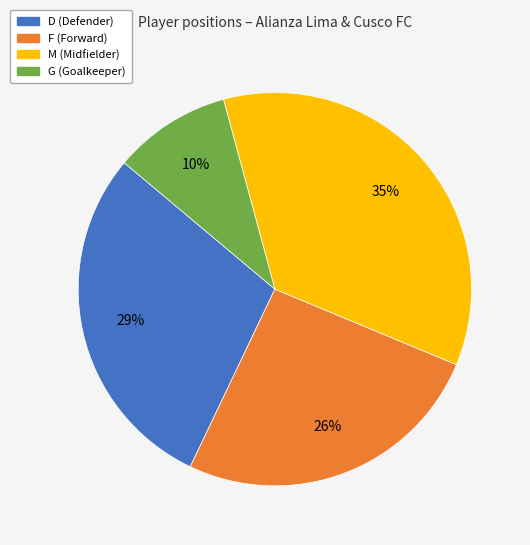

Count the number of slices in the pie.

4